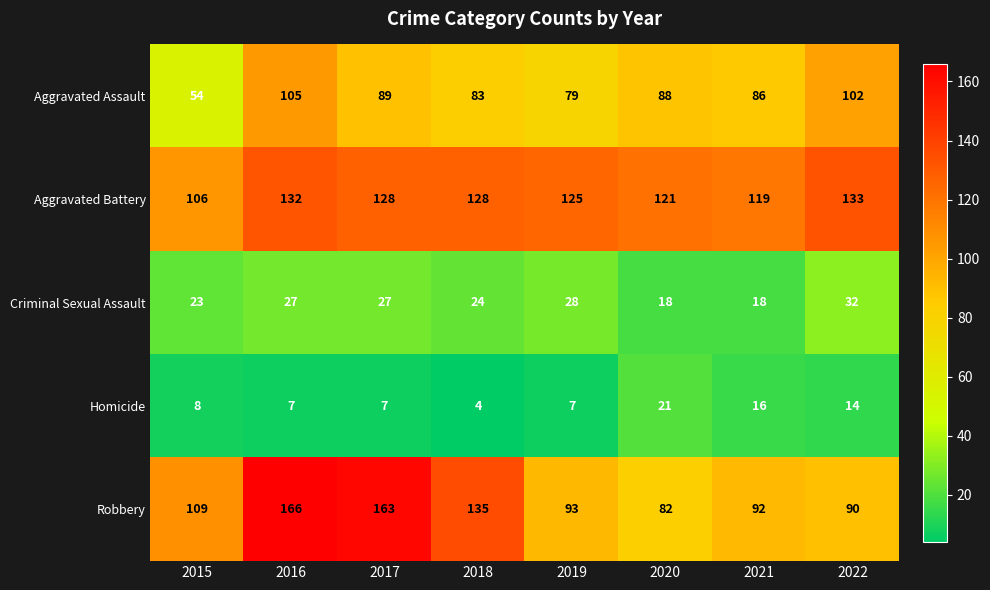

At which label is Homicide closest to 12?

2022